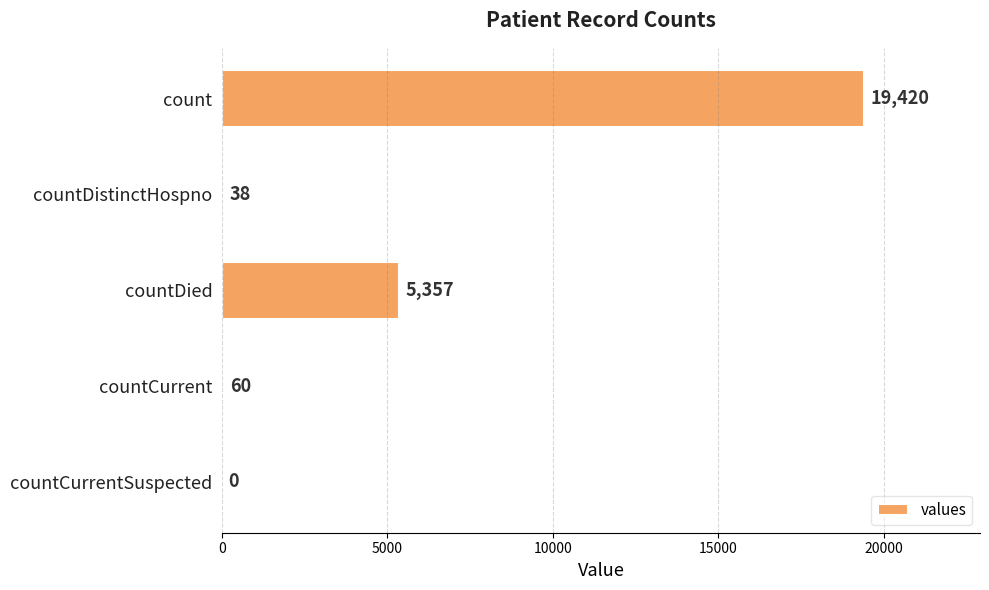

How many categories are shown in the chart?

5